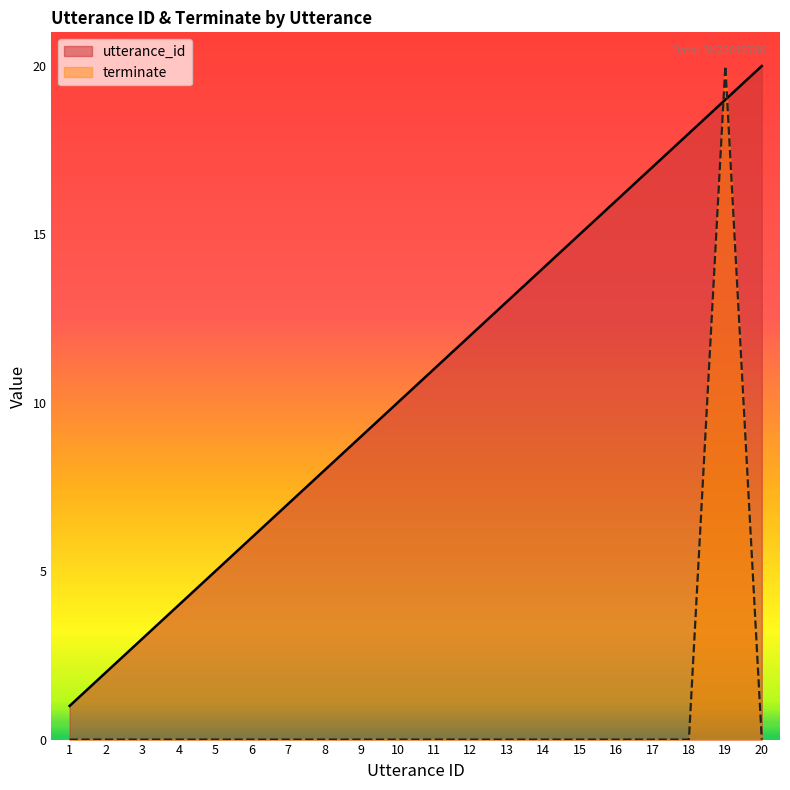

What are all the series names shown in the legend?

utterance_id, terminate